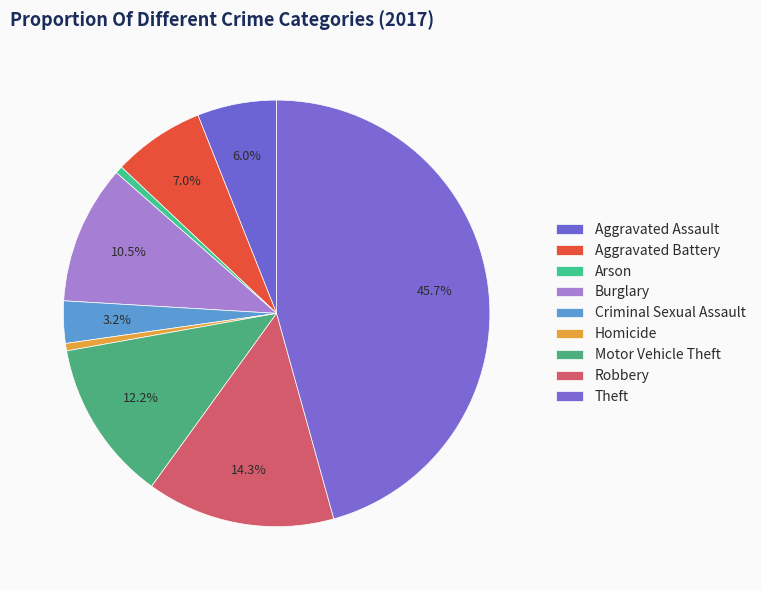

Does any single category account for the majority?

No